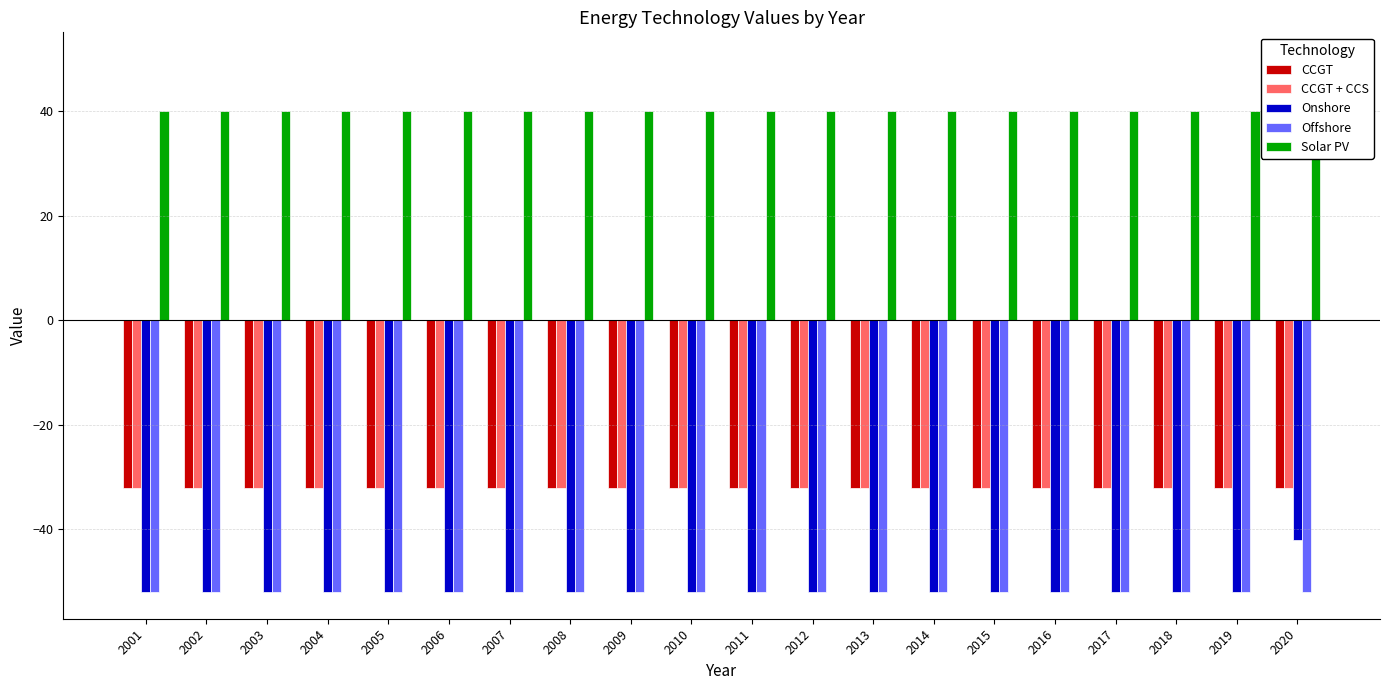

Reading left to right, transcribe all the data shown in this chart.

CCGT: -32.0	-32.0	-32.0	-32.0	-32.0	-32.0	-32.0	-32.0	-32.0	-32.0	-32.0	-32.0	-32.0	-32.0	-32.0	-32.0	-32.0	-32.0	-32.0	-32.0
CCGT + CCS: -32.0	-32.0	-32.0	-32.0	-32.0	-32.0	-32.0	-32.0	-32.0	-32.0	-32.0	-32.0	-32.0	-32.0	-32.0	-32.0	-32.0	-32.0	-32.0	-32.0
Onshore: -52.0	-52.0	-52.0	-52.0	-52.0	-52.0	-52.0	-52.0	-52.0	-52.0	-52.0	-52.0	-52.0	-52.0	-52.0	-52.0	-52.0	-52.0	-52.0	-42.0
Offshore: -52.0	-52.0	-52.0	-52.0	-52.0	-52.0	-52.0	-52.0	-52.0	-52.0	-52.0	-52.0	-52.0	-52.0	-52.0	-52.0	-52.0	-52.0	-52.0	-52.0
Solar PV: 40.0	40.0	40.0	40.0	40.0	40.0	40.0	40.0	40.0	40.0	40.0	40.0	40.0	40.0	40.0	40.0	40.0	40.0	40.0	50.0